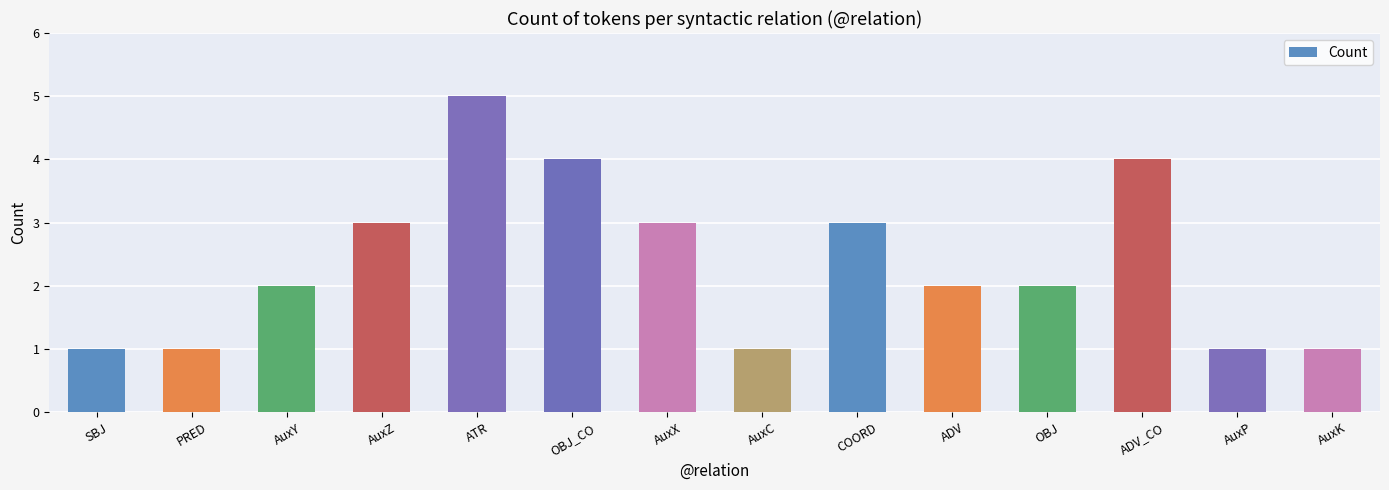

What is the difference between the maximum and minimum values?

4